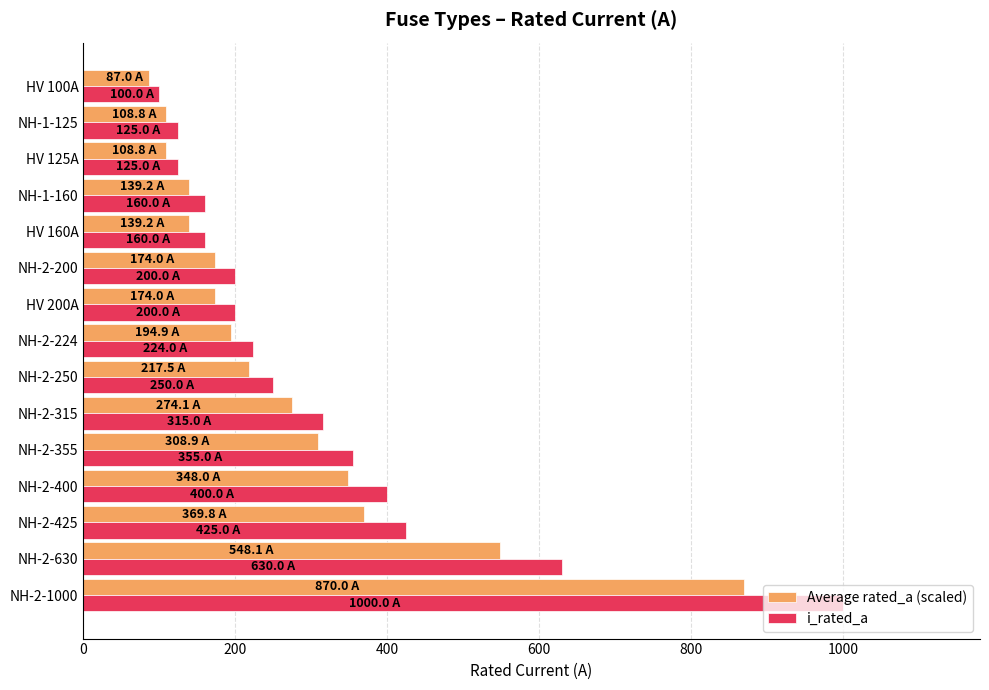

List the series in order of their overall mean, lowest first.

Average rated_a (scaled), i_rated_a